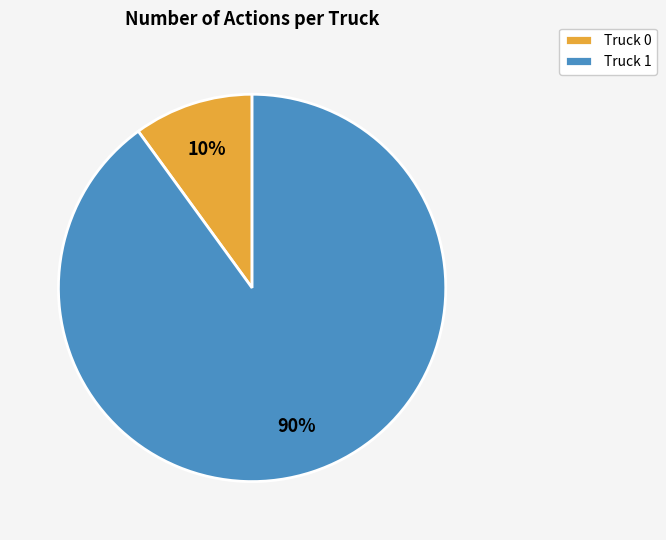

To the nearest percent, what percentage of the pie is Truck 0?

10%